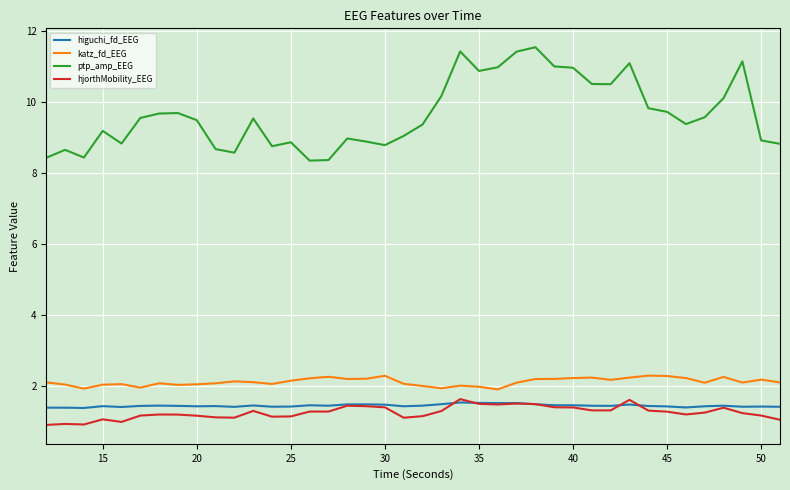

True or false: hjorthMobility_EEG and katz_fd_EEG intersect in this chart.

False